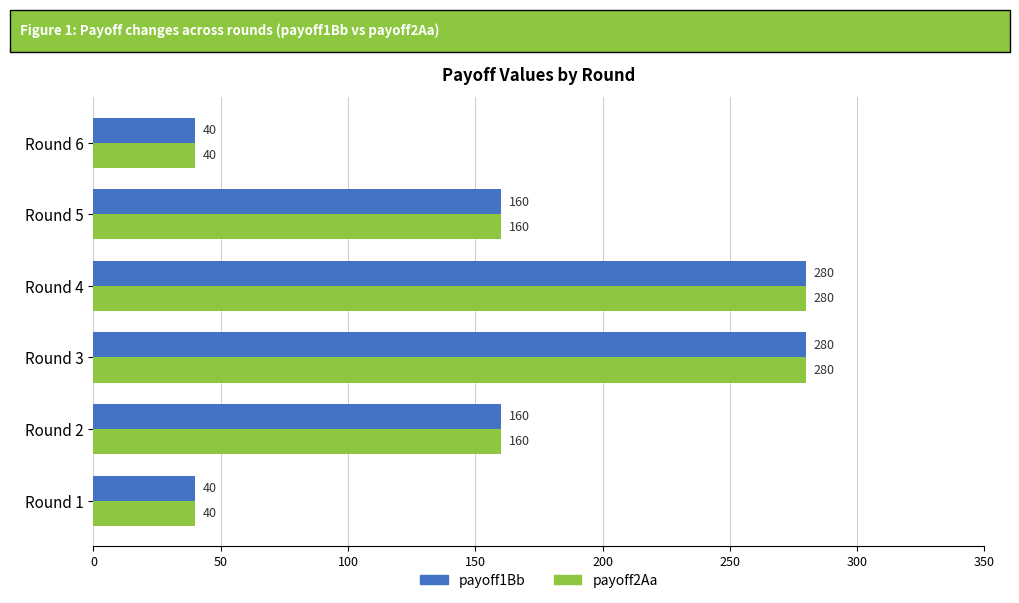

Is it true that payoff1Bb equals 15 at Round 1?

False